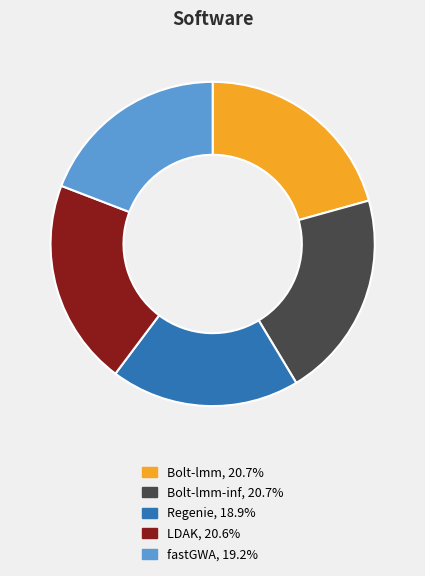

Is there a majority slice in this chart?

No